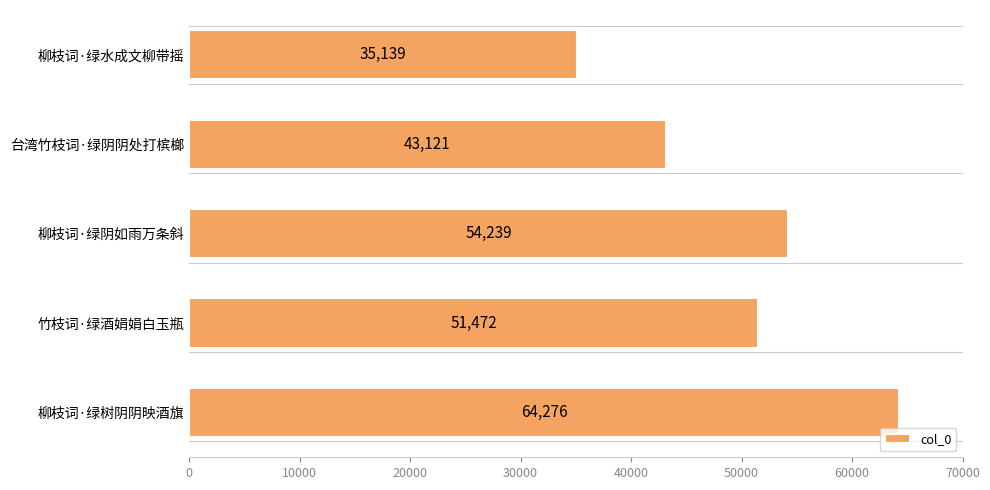

Rank the categories by value from lowest to highest.

柳枝词·绿水成文柳带摇, 台湾竹枝词·绿阴阴处打槟榔, 竹枝词·绿酒娟娟白玉瓶, 柳枝词·绿阴如雨万条斜, 柳枝词·绿树阴阴映酒旗